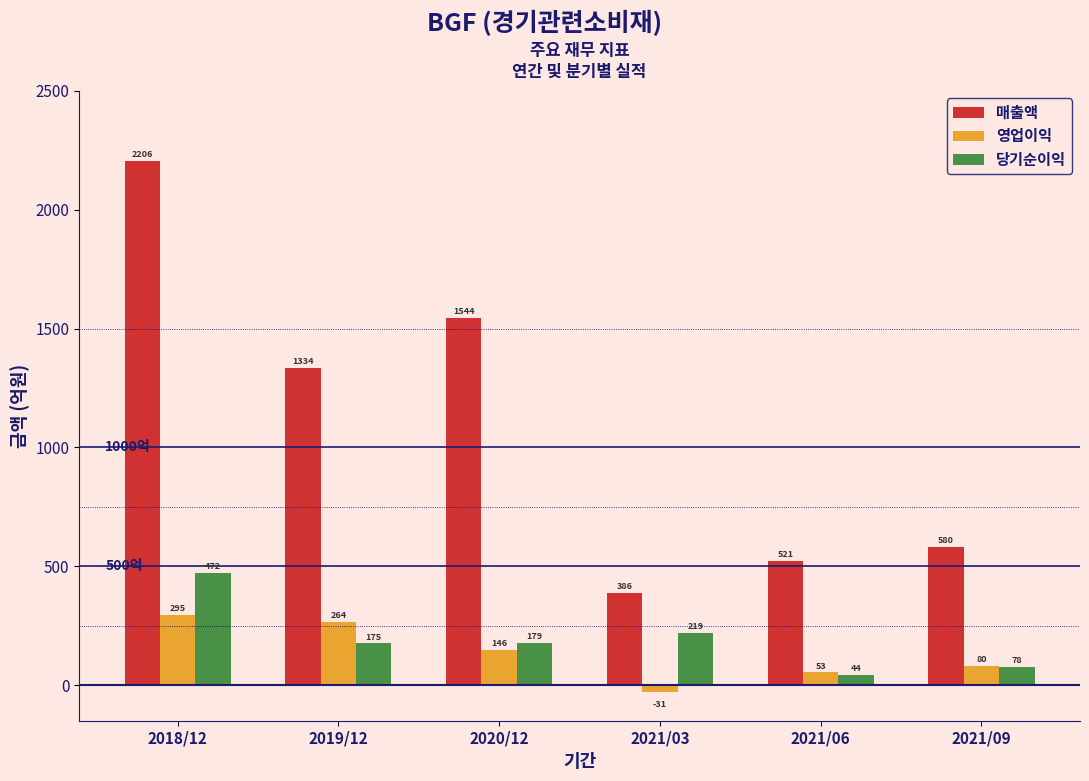

Reading left to right, extract all data points from this chart.

매출액: 2018/12=2206	2019/12=1334	2020/12=1544	2021/03=386	2021/06=521	2021/09=580
영업이익: 2018/12=295	2019/12=264	2020/12=146	2021/03=-31	2021/06=53	2021/09=80
당기순이익: 2018/12=472	2019/12=175	2020/12=179	2021/03=219	2021/06=44	2021/09=78